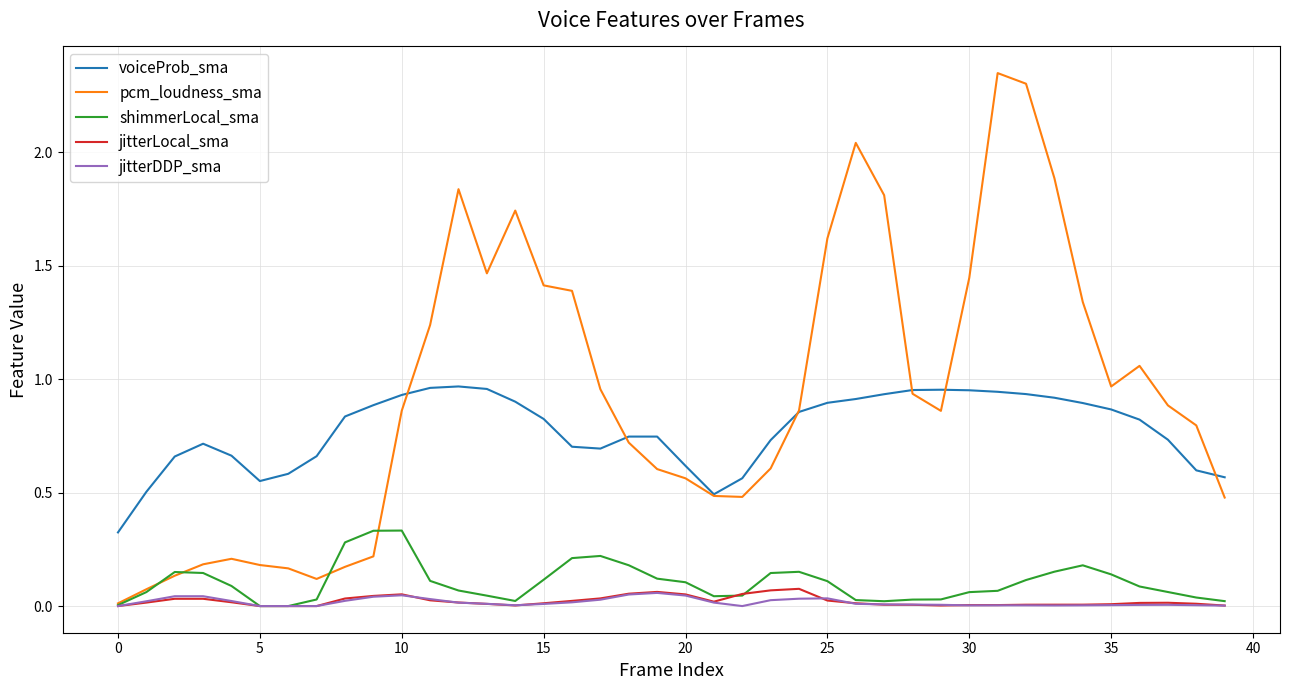

Which series has the largest total across all categories?

pcm_loudness_sma